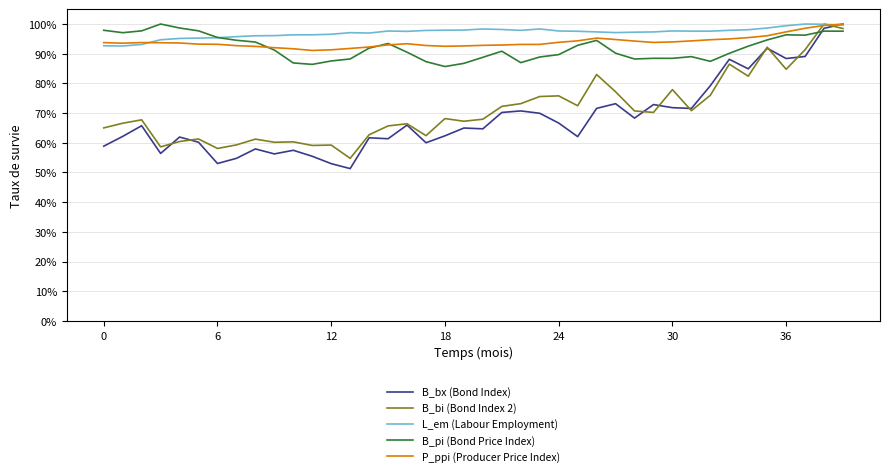

Which series has the largest range (max minus min)?

B_bx (Bond Index)